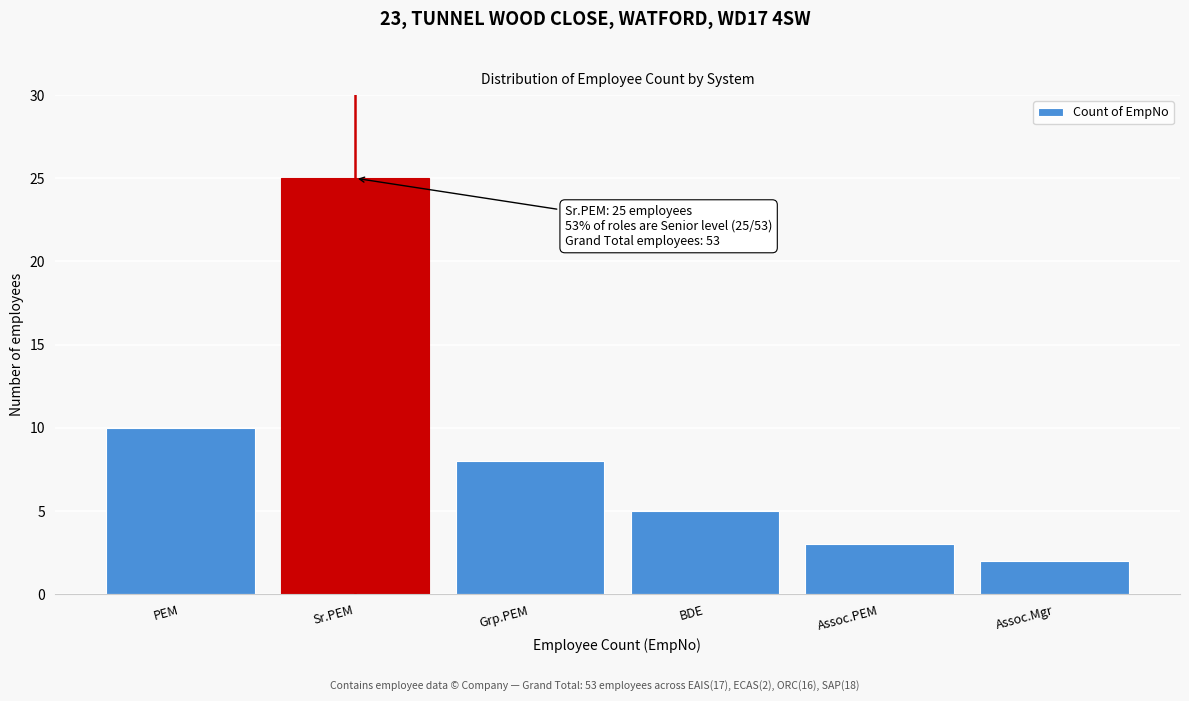

Reading right to left, what are all the values shown in this chart?

Assoc.Mgr=2	Assoc.PEM=3	BDE=5	Grp.PEM=8	Sr.PEM=25	PEM=10